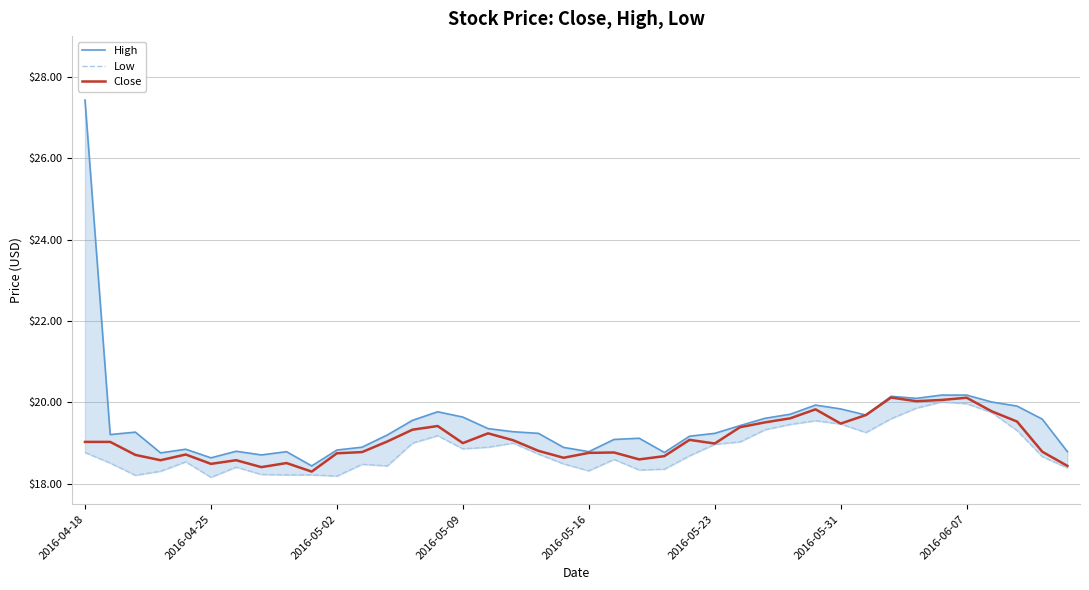

Is it true that Close equals 32.6 at 24?

False